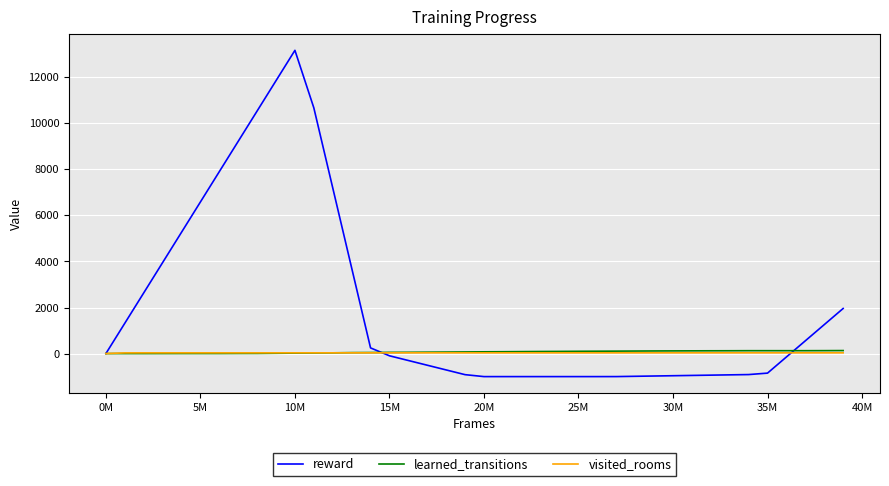

Does the chart display data point markers on the line(s)?

No